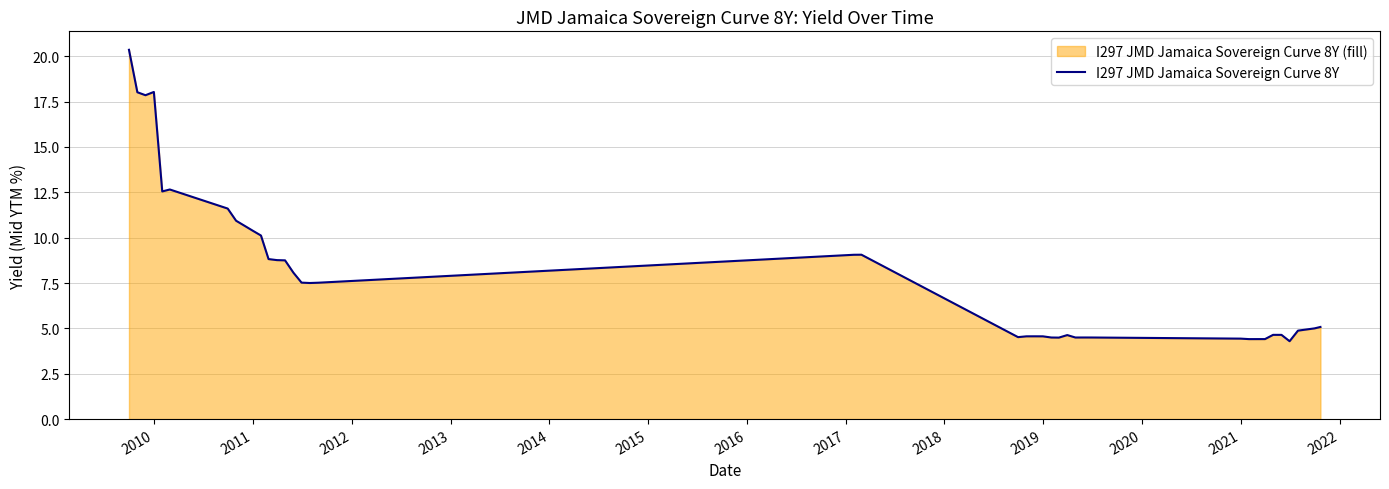

What is the difference between the maximum and minimum values?

16.1